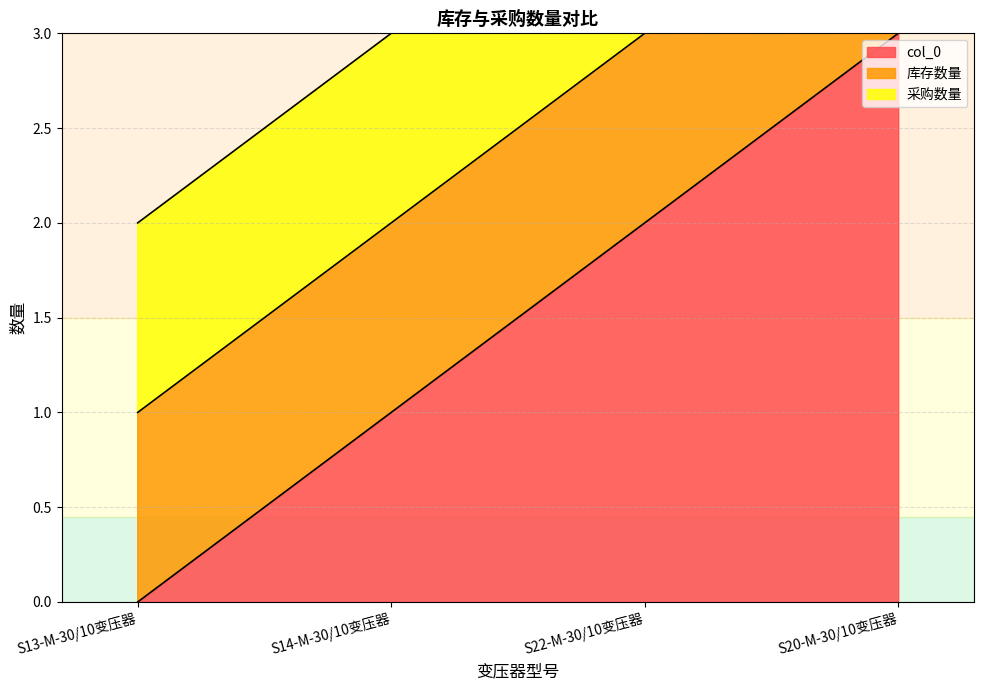

What is the difference between the maximum and second lowest values in the col_0 series?

2